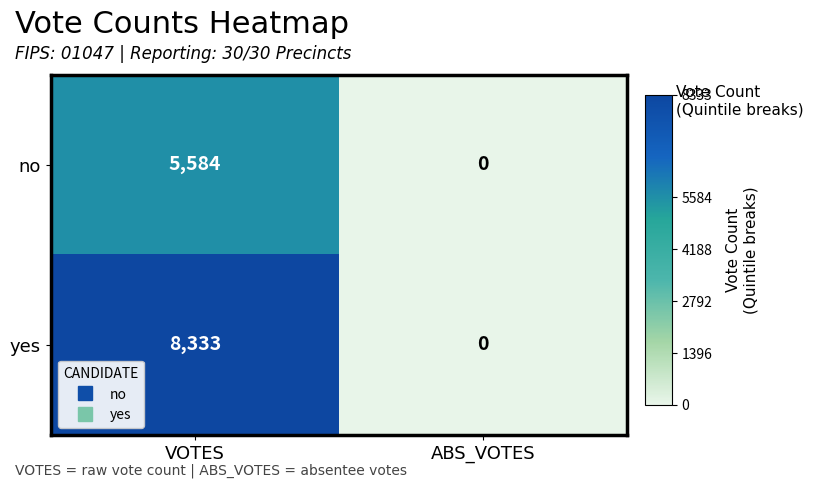

Rank the series by their maximum value, from highest to lowest.

yes, no